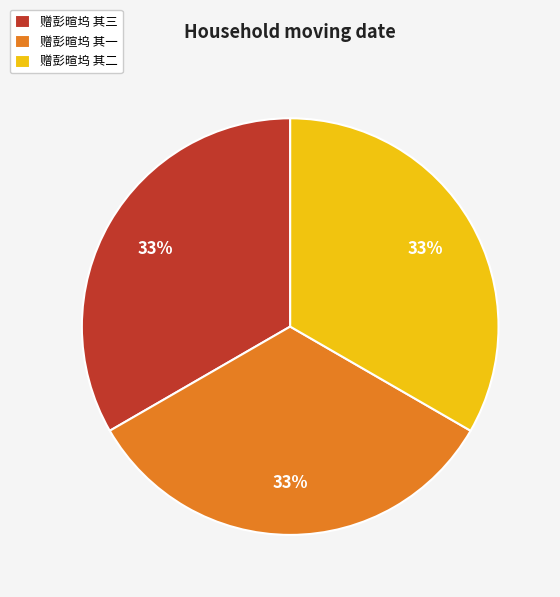

The 赠彭暄坞 其一 slice represents 33% of the pie. True or false?

True